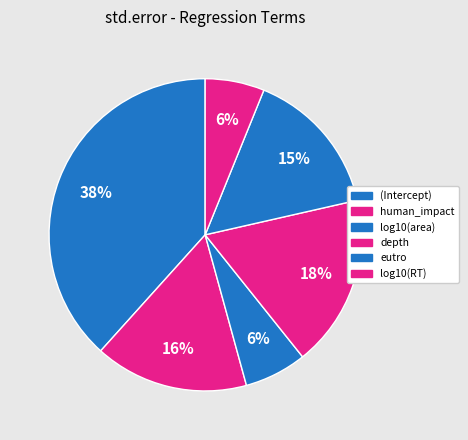

How many slices are in this pie chart?

6